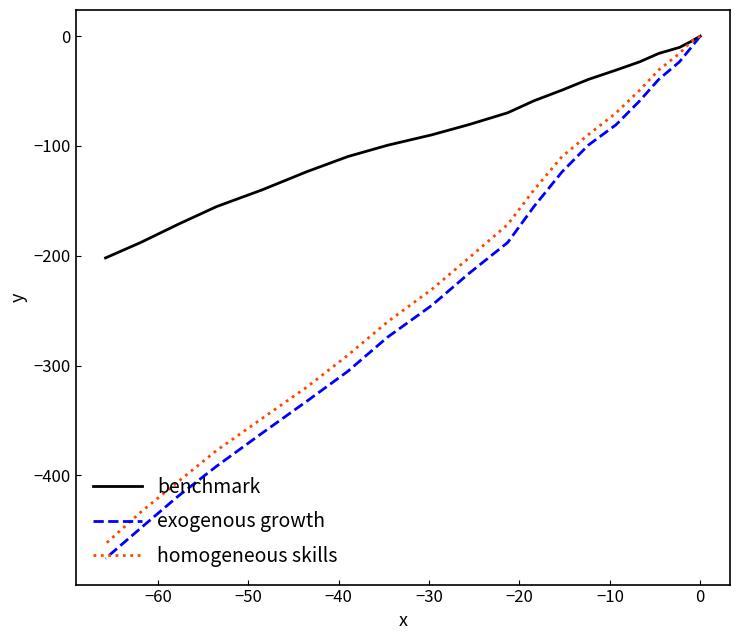

What is the difference between the maximum and minimum values in the exogenous growth series?

475.7